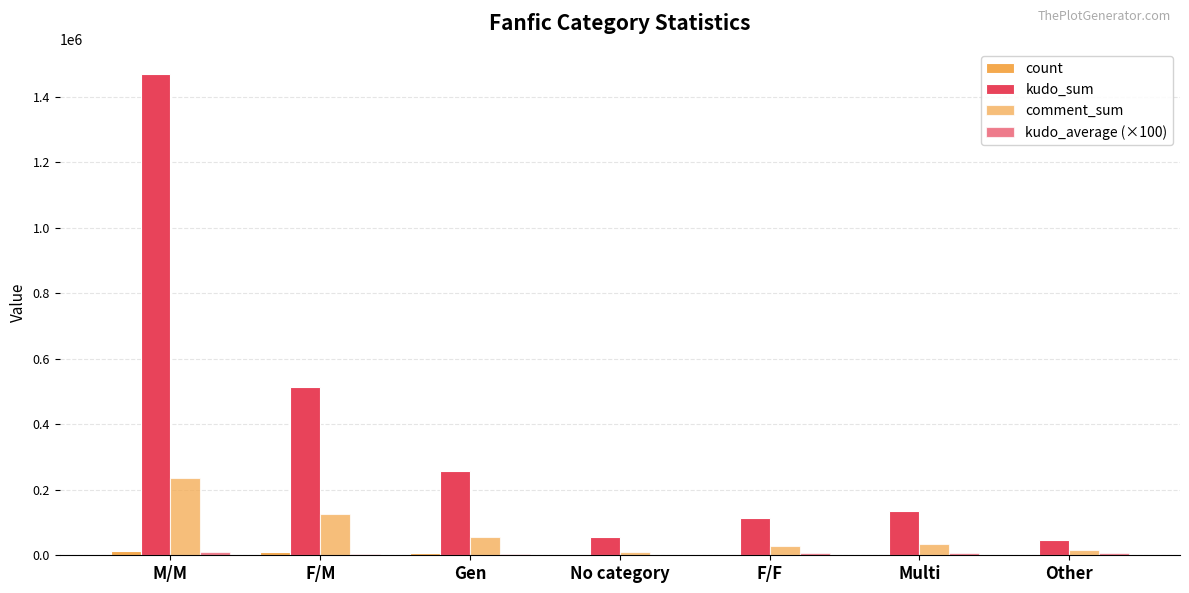

What is the average value of the kudo_sum series?

370715.6